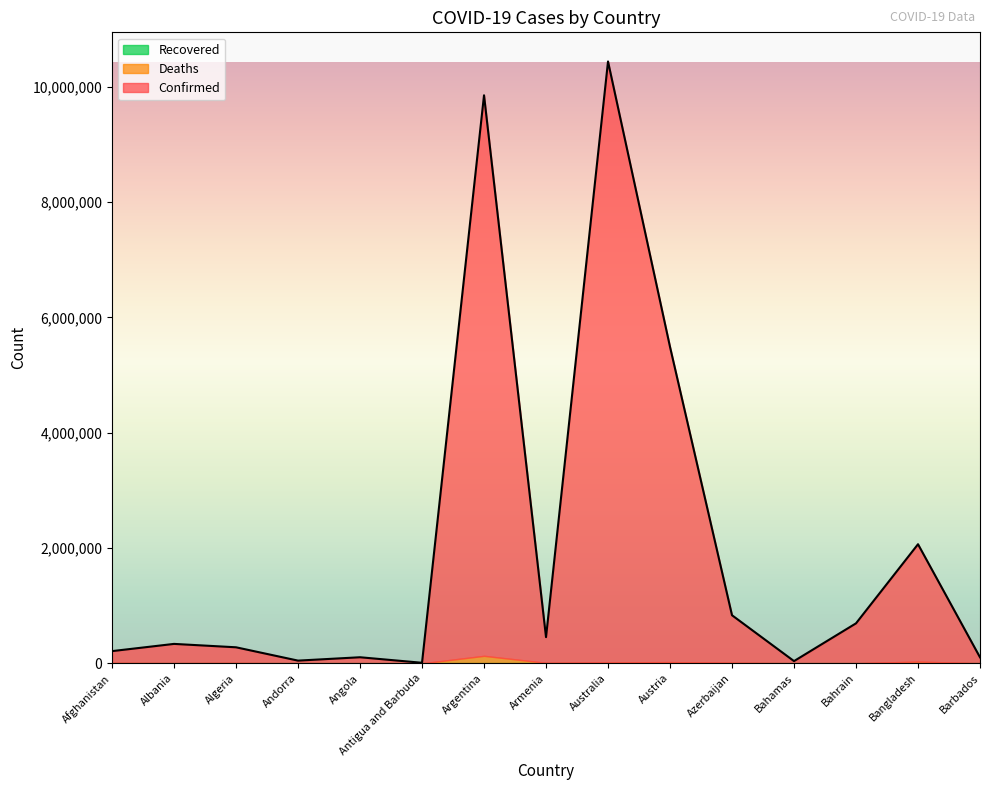

Is it true that Confirmed equals 2035828 at Bangladesh?

True